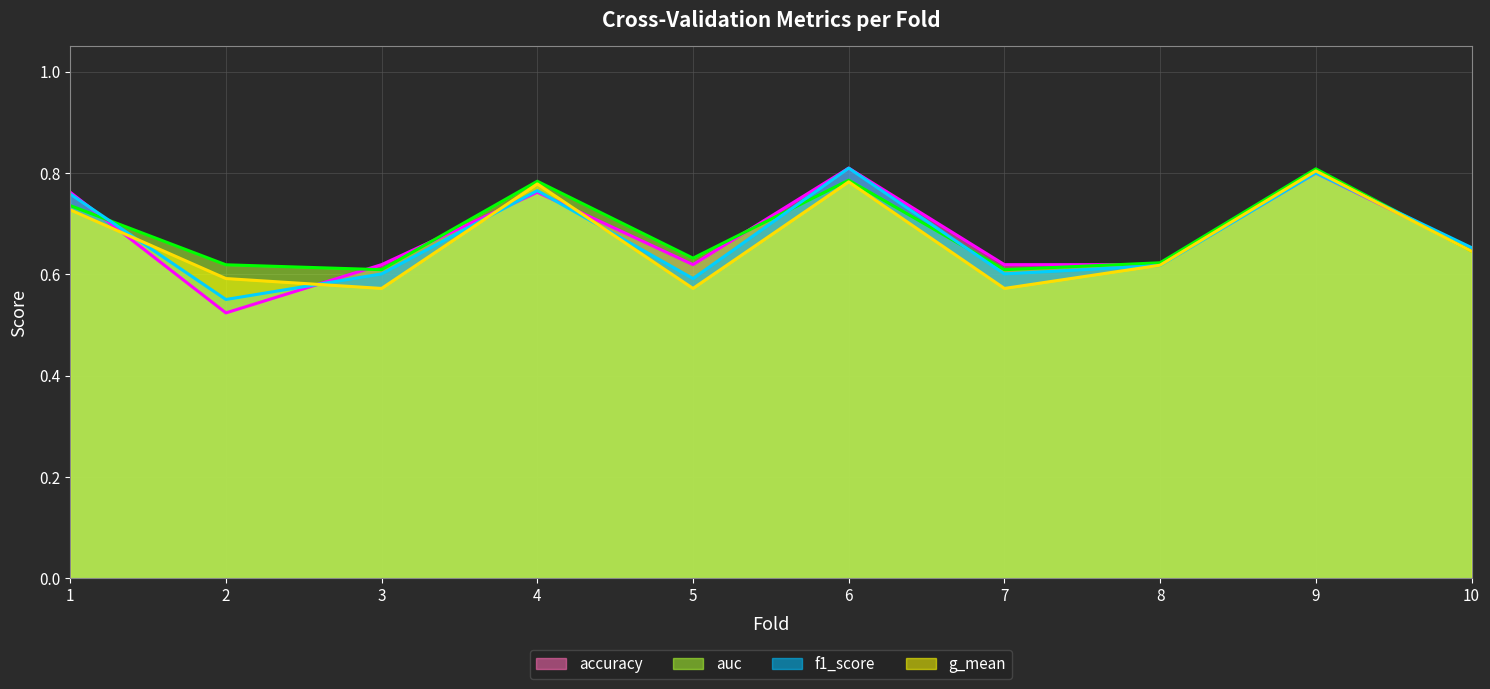

What is the total value across all series at 5?

2.4